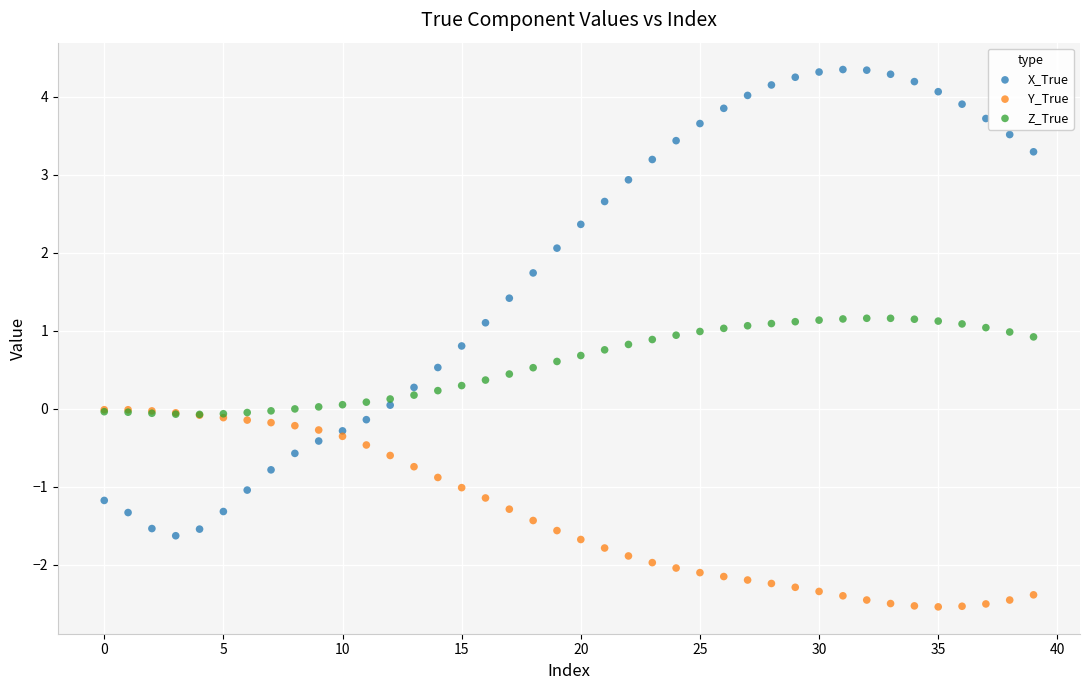

Which series contains the highest Y value?

X_True